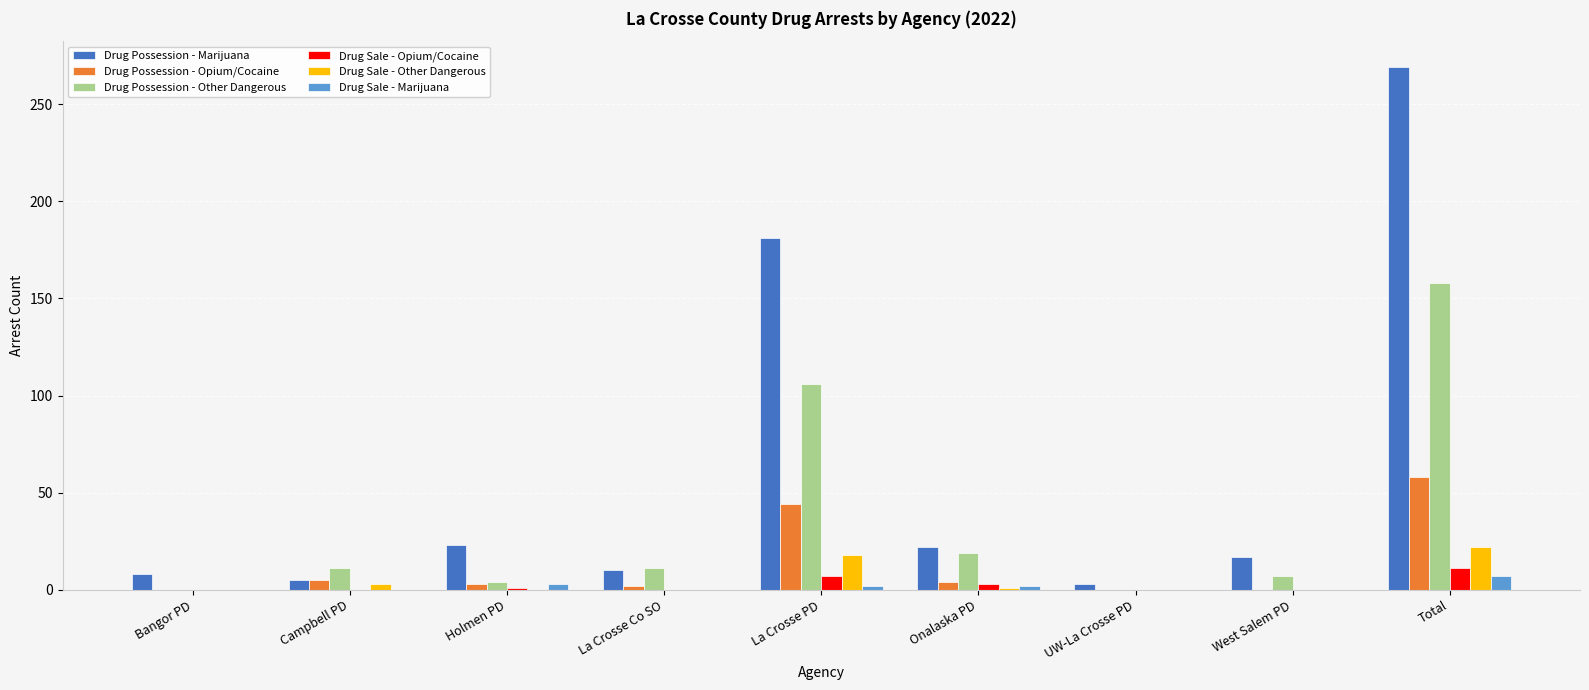

Which series changed the most between Bangor PD and Total?

Drug Possession - Marijuana